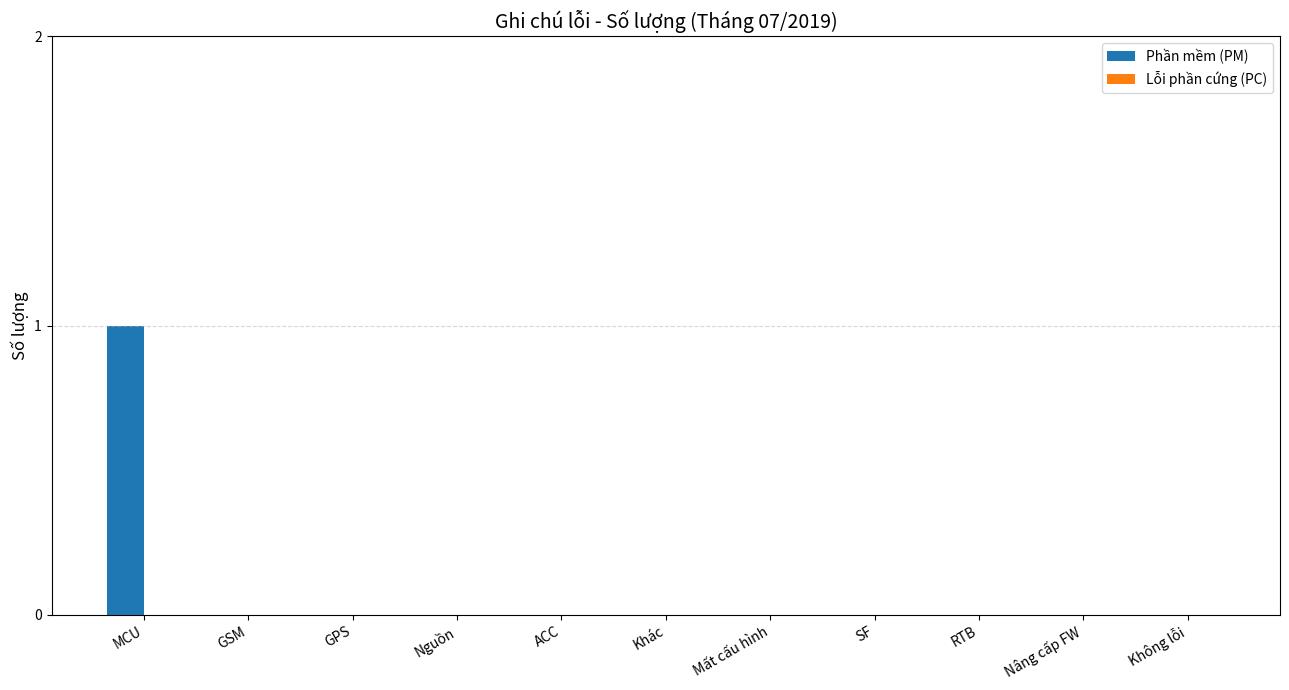

The chart shows a value of 0 at ACC. True or false?

True